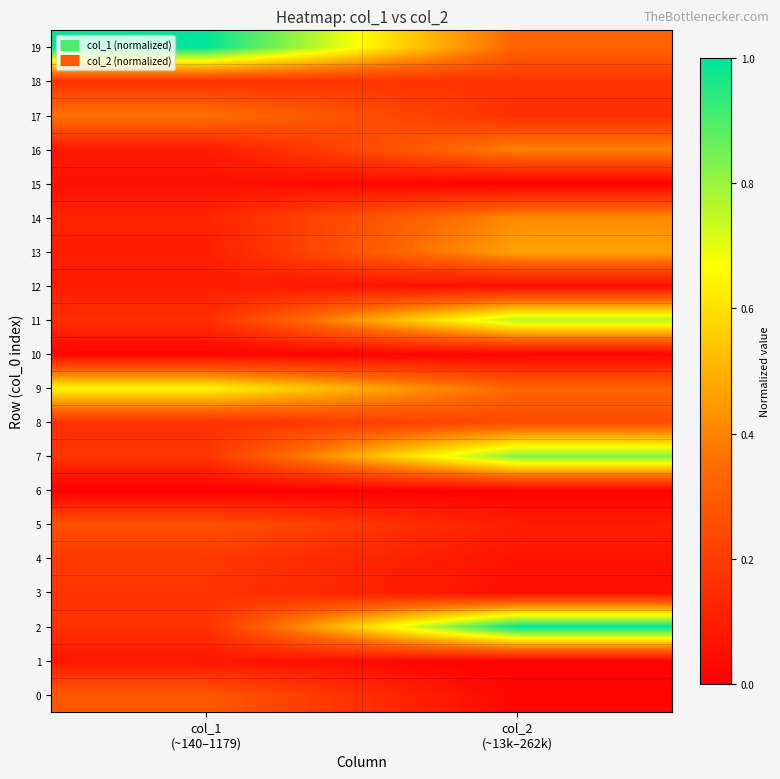

What is the total value across all series at col_1
(~140–1179)?

4.3